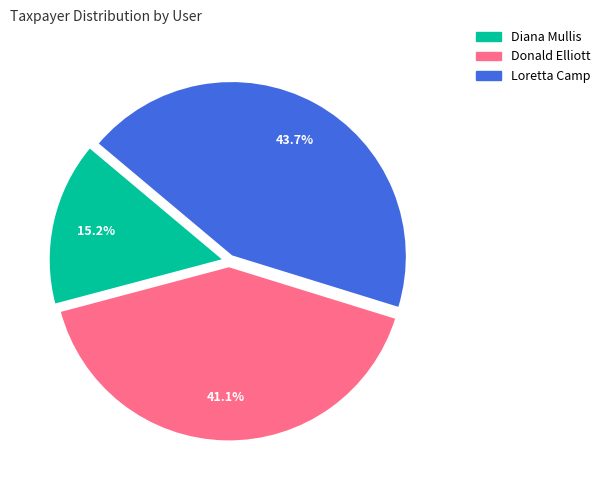

Is there any slice that represents more than half of the pie?

No